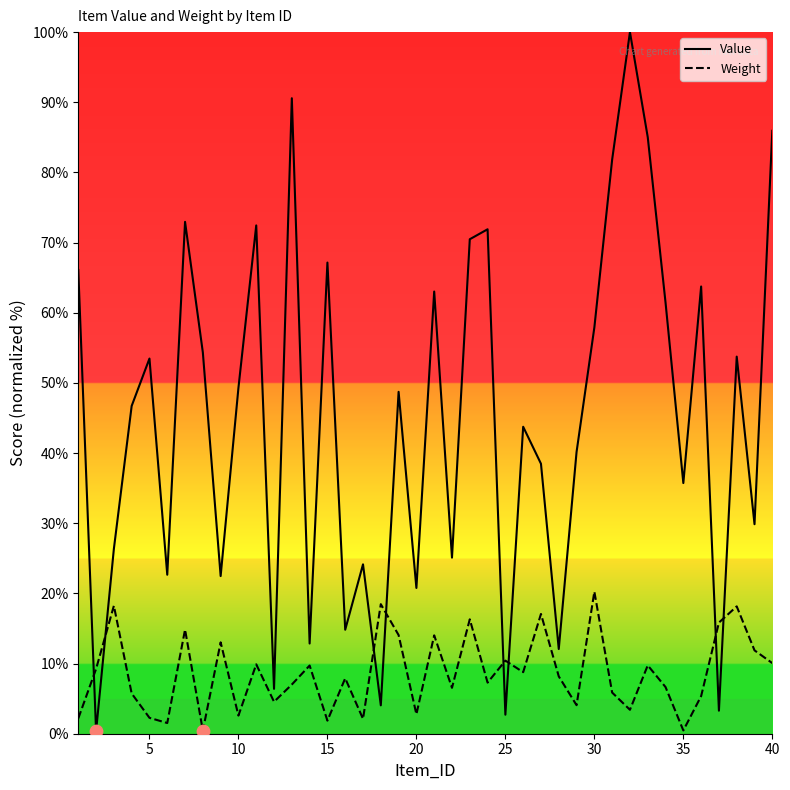

What are all the series names shown in the legend?

Value, Weight